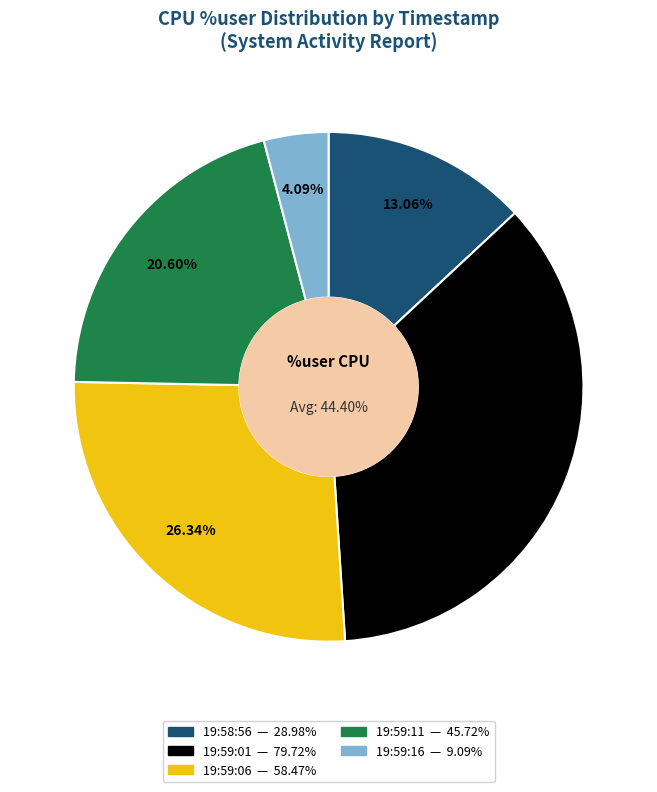

What is the change in value from 19:58:56 to 19:59:06?

+29.5